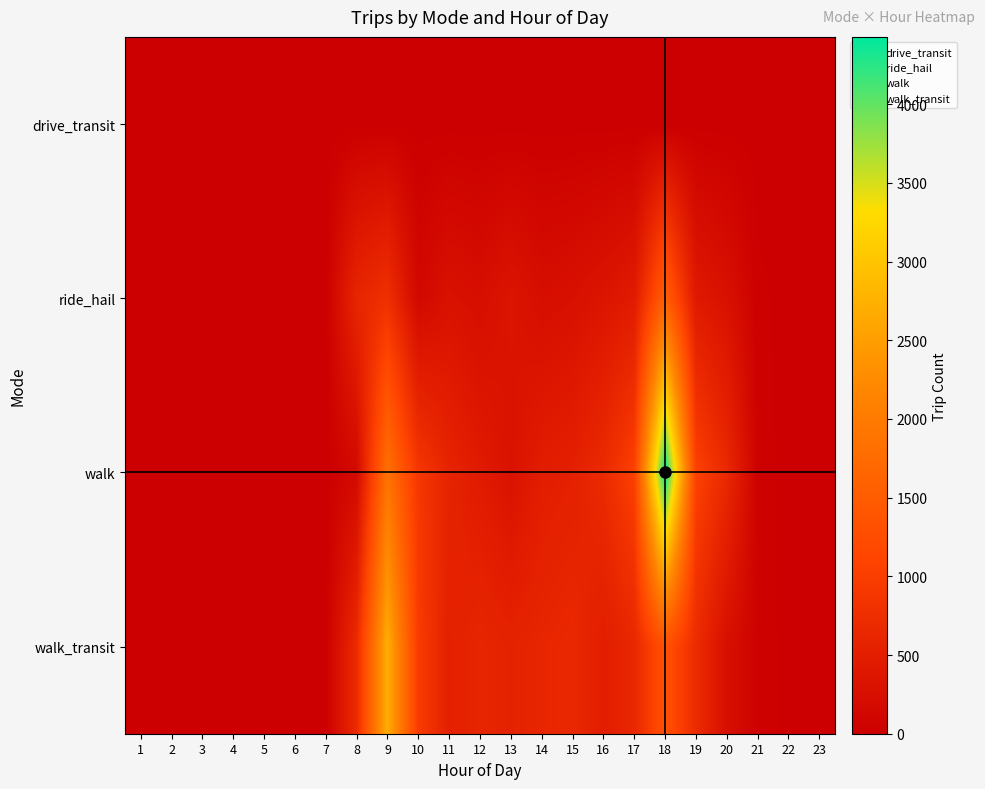

Rank the series by their average value, from lowest to highest.

drive_transit, ride_hail, walk_transit, walk